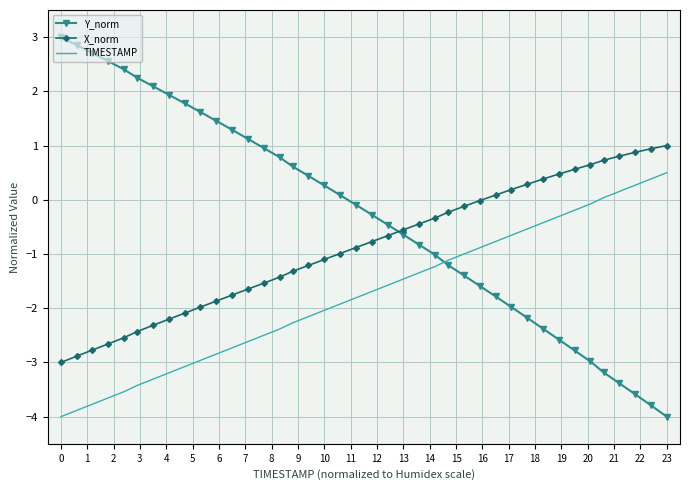

Which series has the widest spread of values?

Y_norm